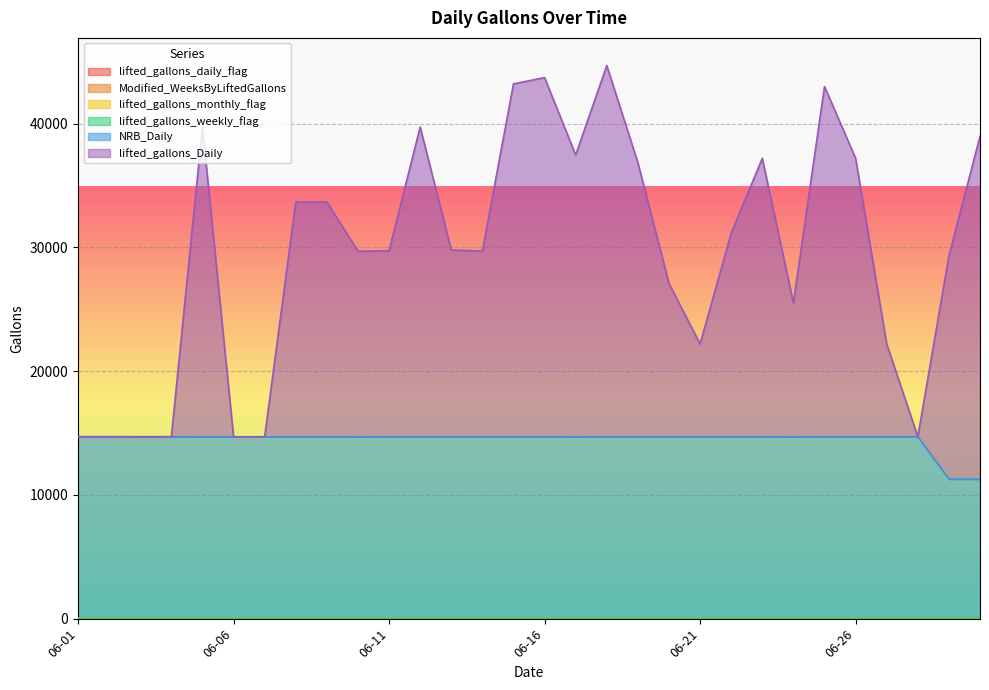

Where is lifted_gallons_daily_flag nearest to the value 1?

2015-06-03